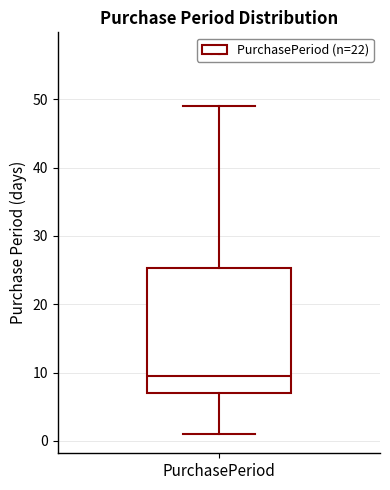

Where does the upper whisker of the box for PurchasePeriod end on the y-axis? The values are not printed on the chart, so give them approximately, as read against the axis.

49